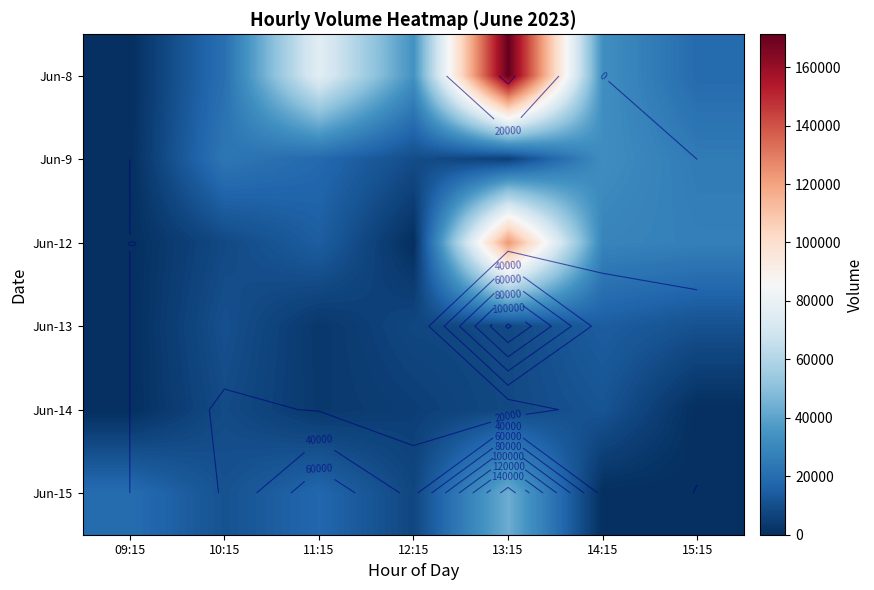

At how many categories does at least one series exceed 90728?

1